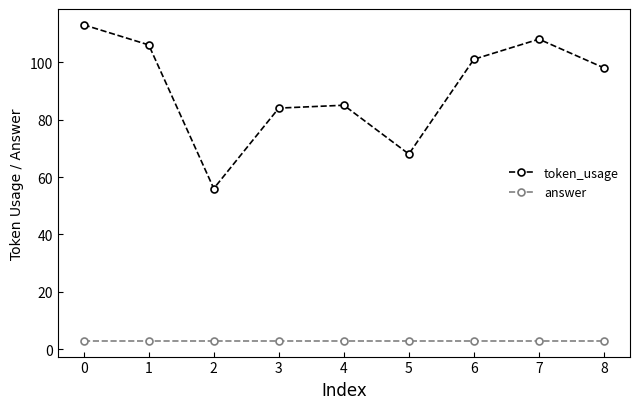

The value of token_usage at 1 is 106. True or false?

True